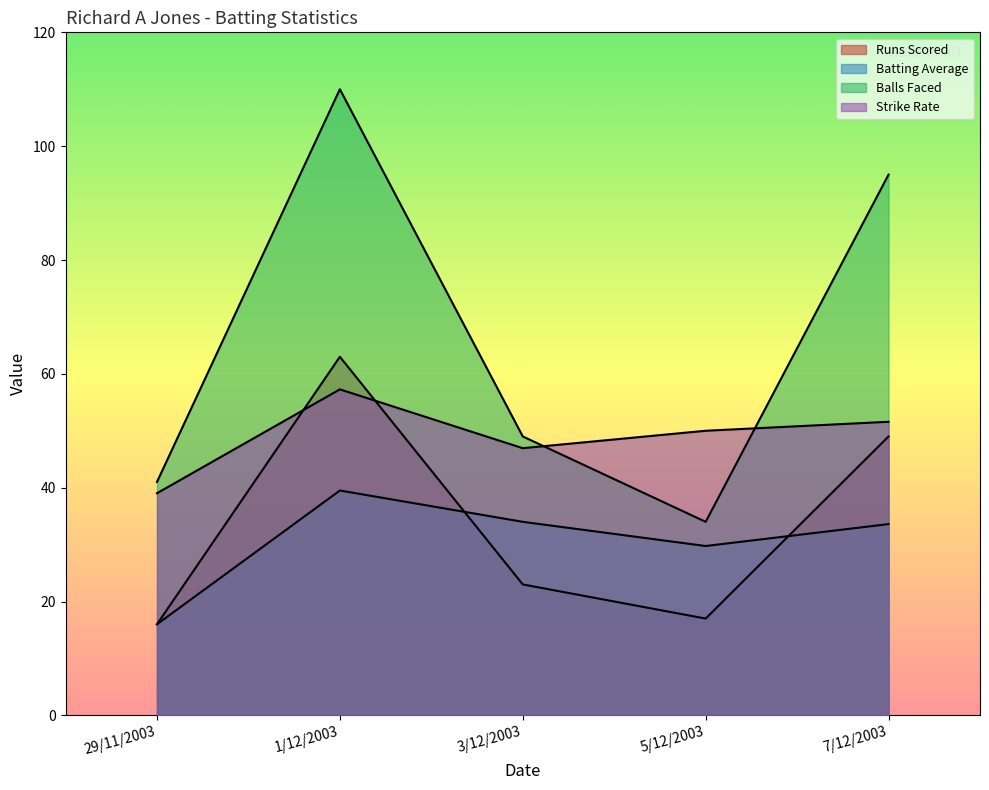

Where is Balls Faced nearest to the value 72?

3/12/2003